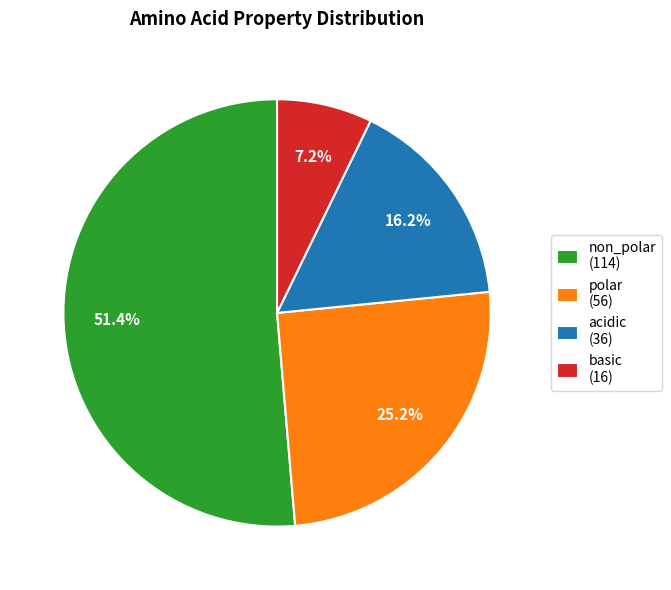

Between basic and non_polar, which is larger?

non_polar